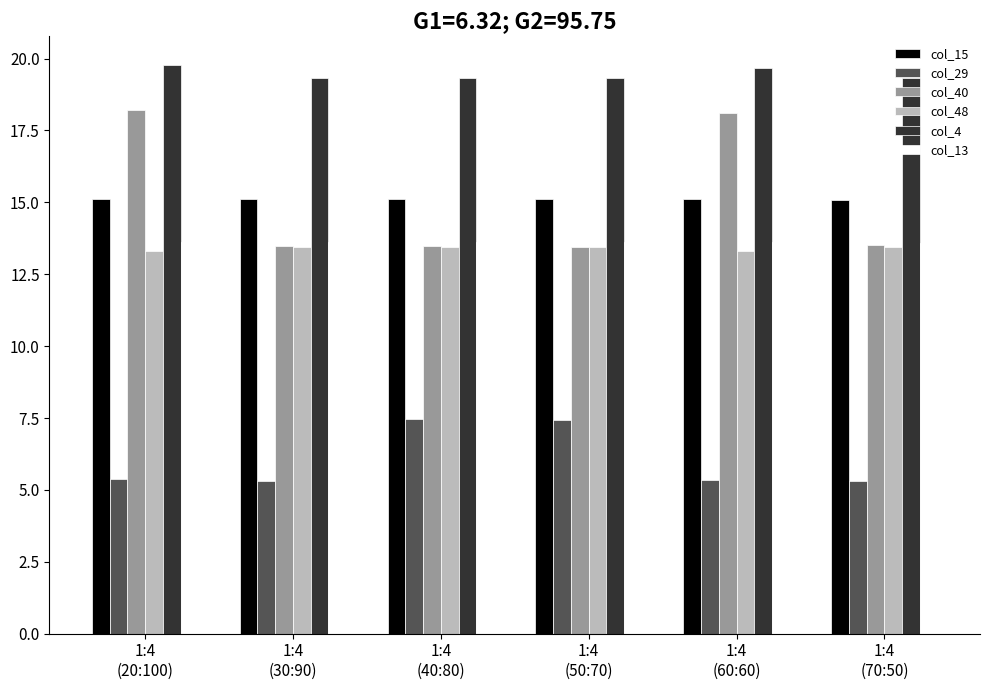

What are all the series names shown in the legend?

col_15, col_29, col_40, col_48, col_4, col_13